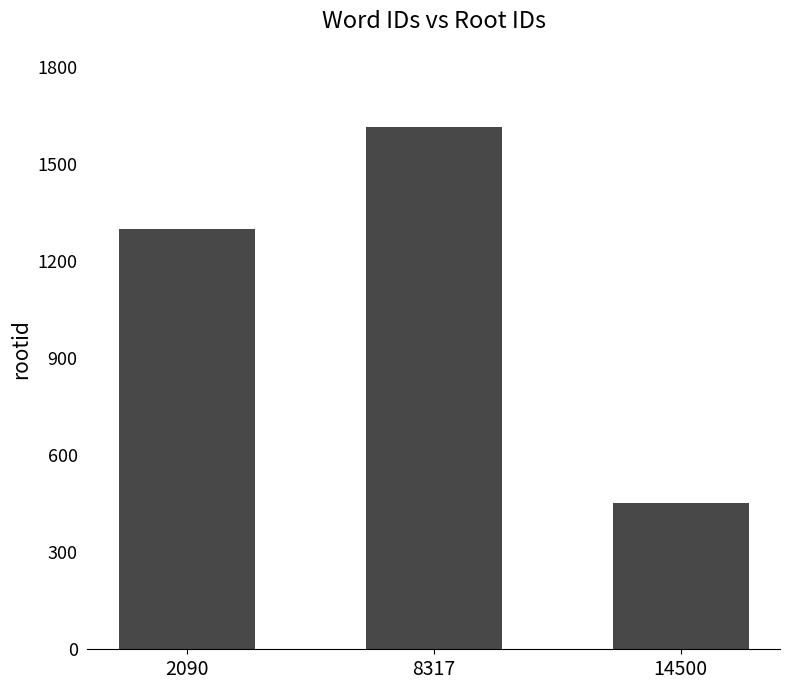

What is the value of the 3rd bar from the left?

453